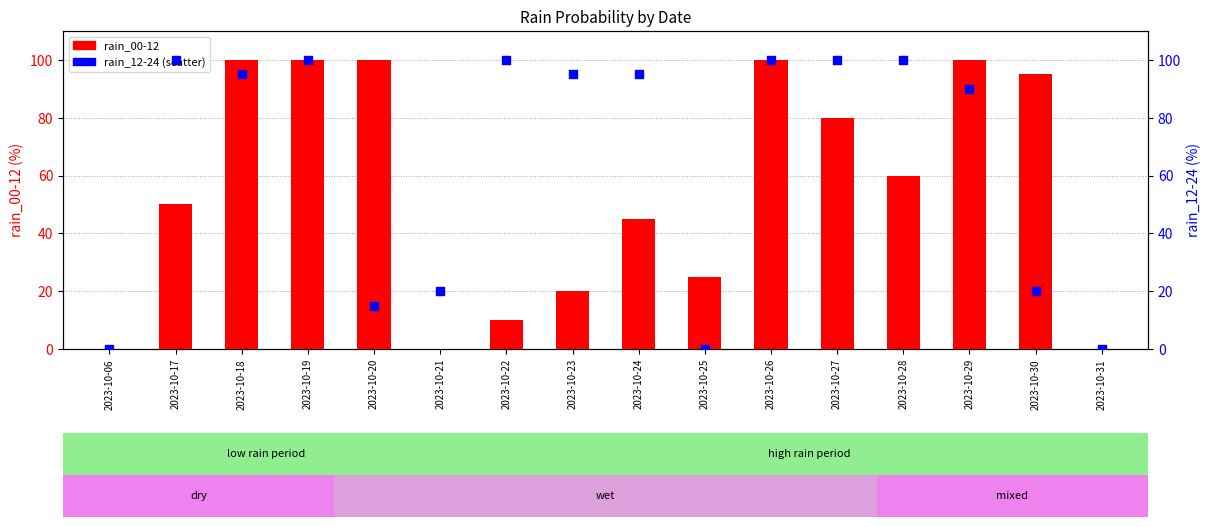

What are all the series names shown in the legend?

rain_00-12, rain_12-24